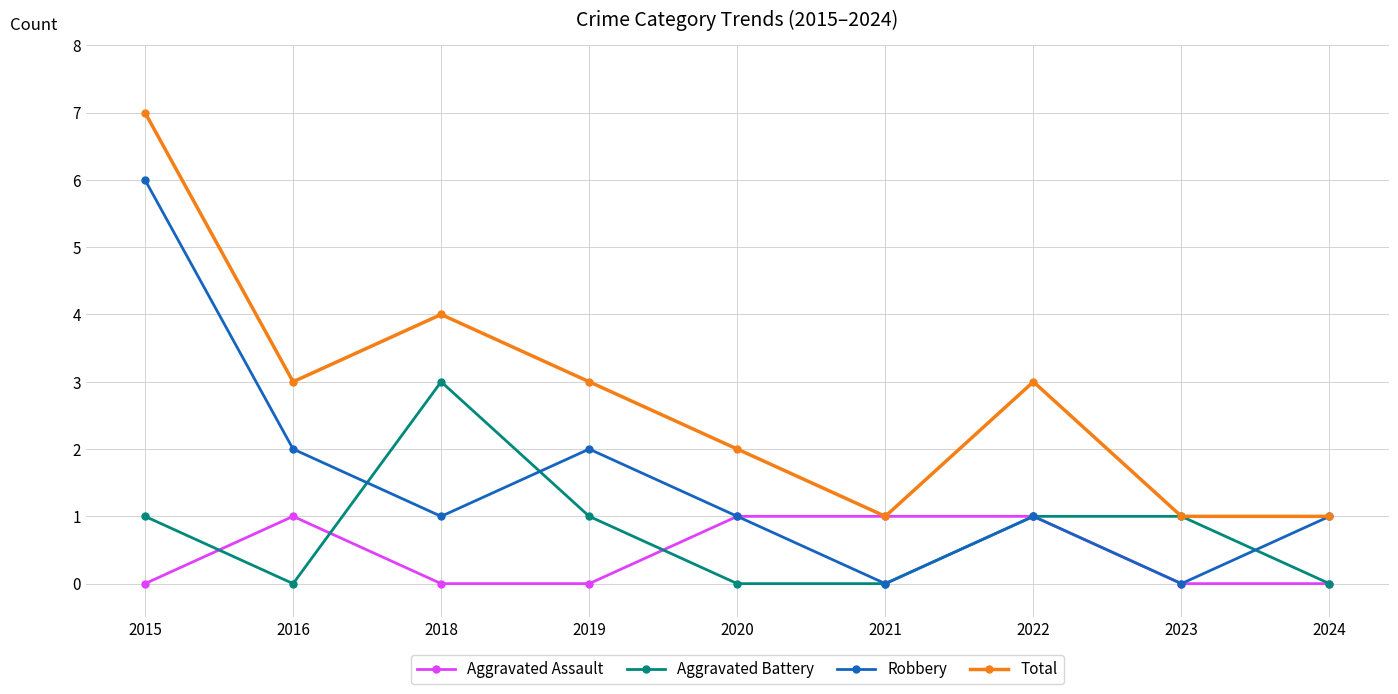

Does the chart display data point markers on the line(s)?

Yes